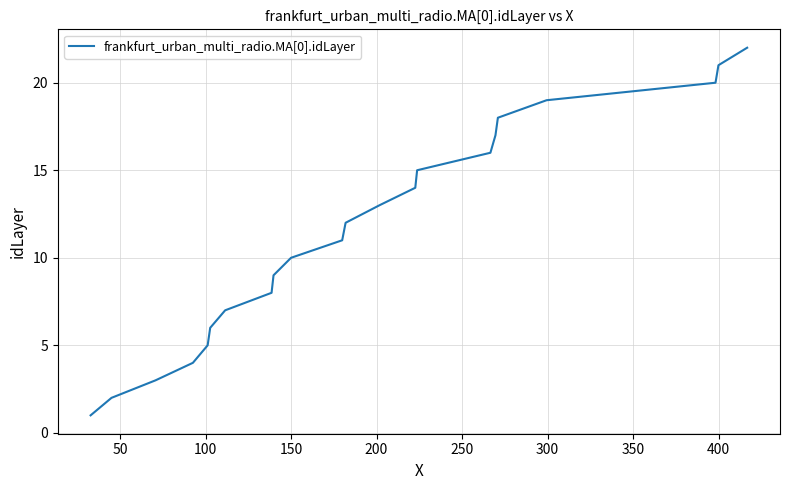

What is the maximum value shown in the chart?

22